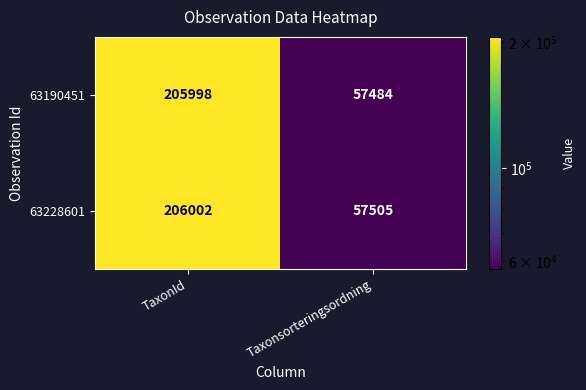

Is the value of 63190451 at TaxonId greater than the value of 63228601 at Taxonsorteringsordning?

Yes